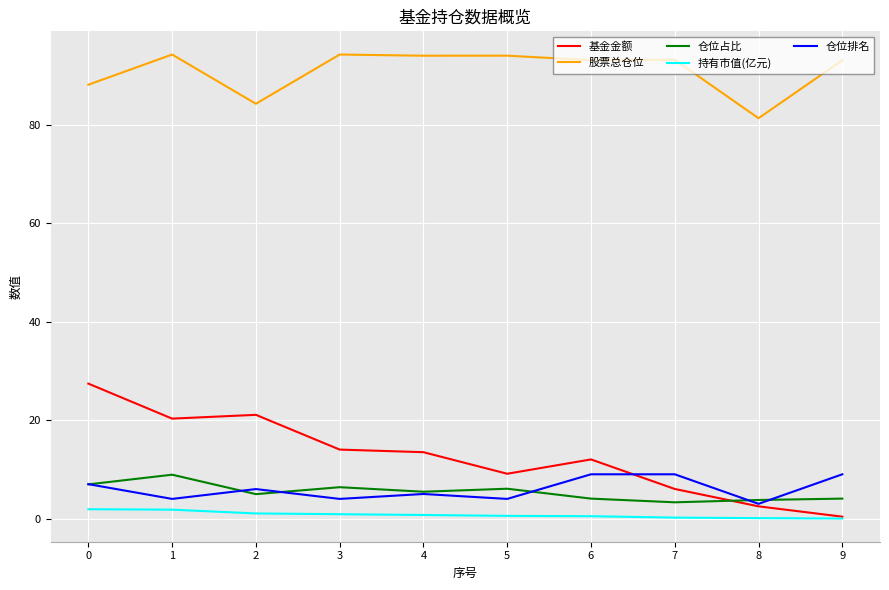

The value of 股票总仓位 at 3 is 94.3. True or false?

True